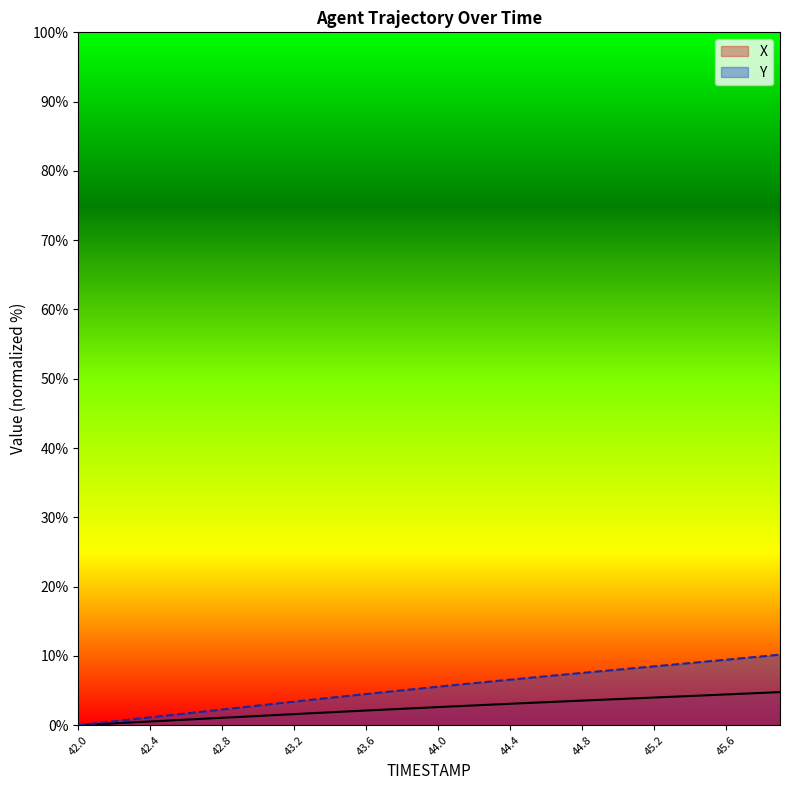

Rank the series by their maximum value, from lowest to highest.

X, Y